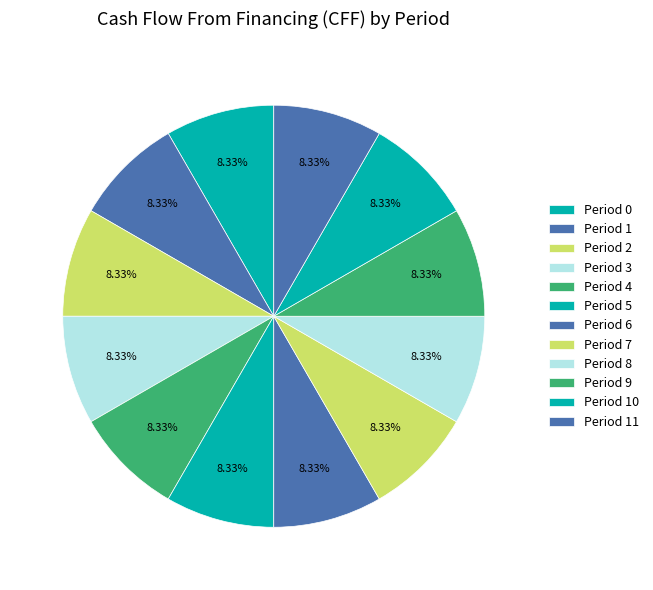

How many segments does this pie chart have?

12